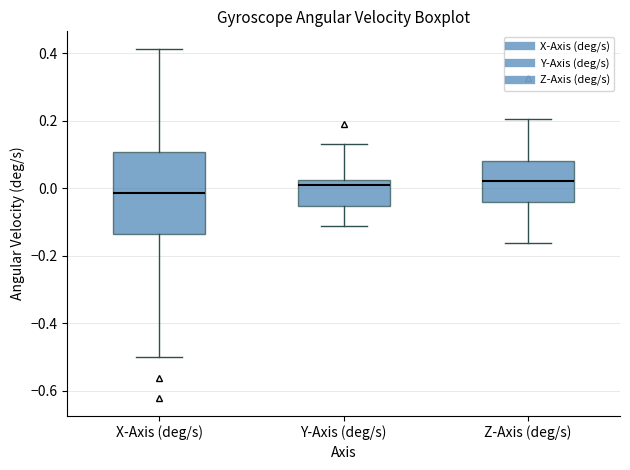

Which box is the tallest, from its lower edge to its upper edge?

X-Axis (deg/s)